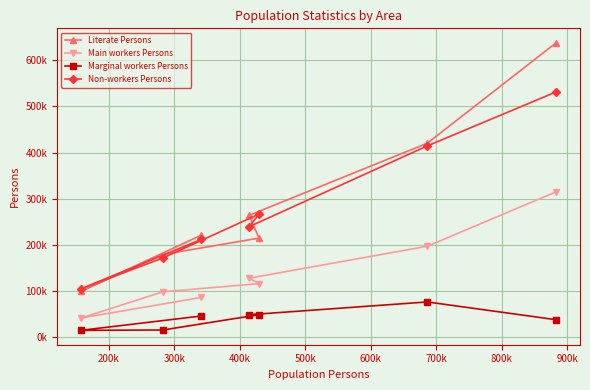

How many distinct data groups are displayed?

4